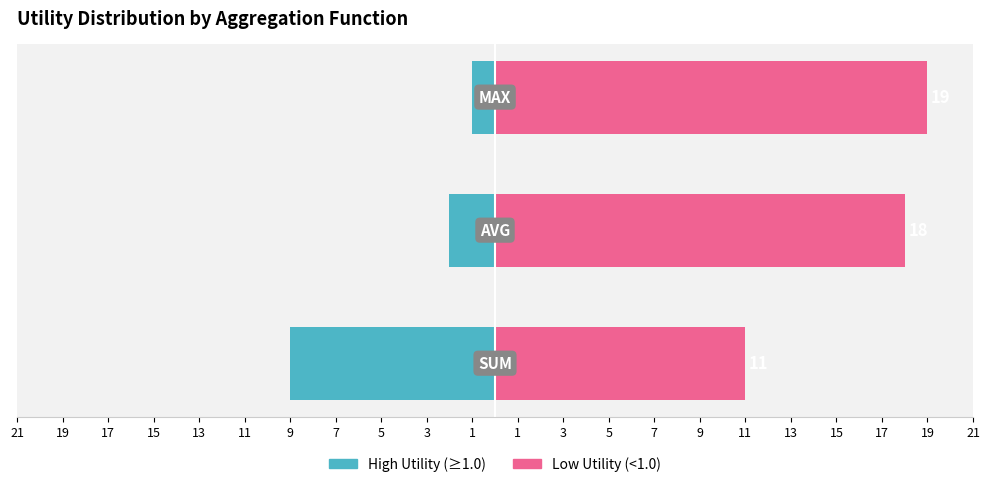

Rank the series by their maximum value, from lowest to highest.

High Utility (≥1.0), Low Utility (<1.0)